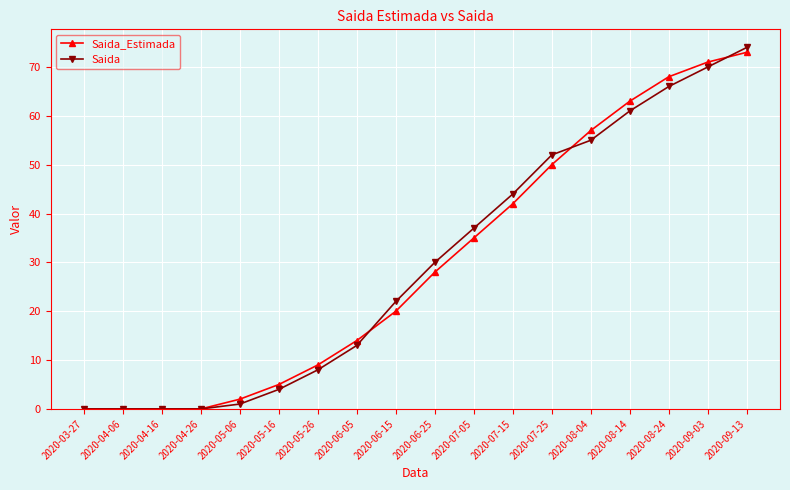

At how many categories does at least one series exceed 49?

6